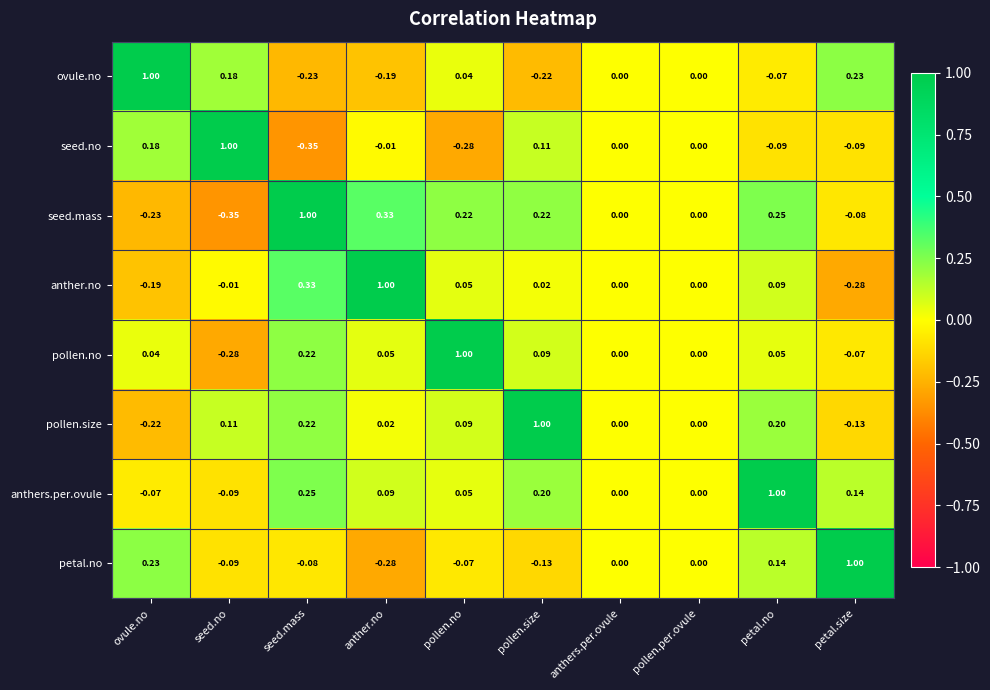

Which series changed the most between anthers.per.ovule and petal.size?

petal.no